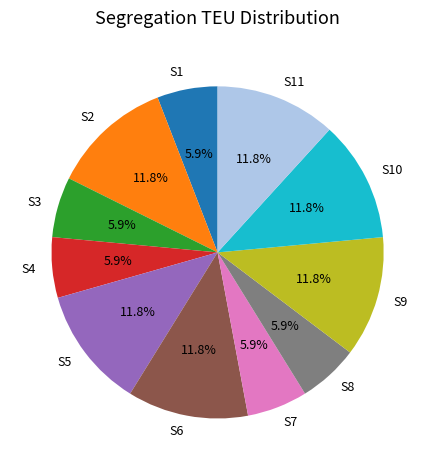

To the nearest percent, what is the combined percentage of S7 and S9?

18%